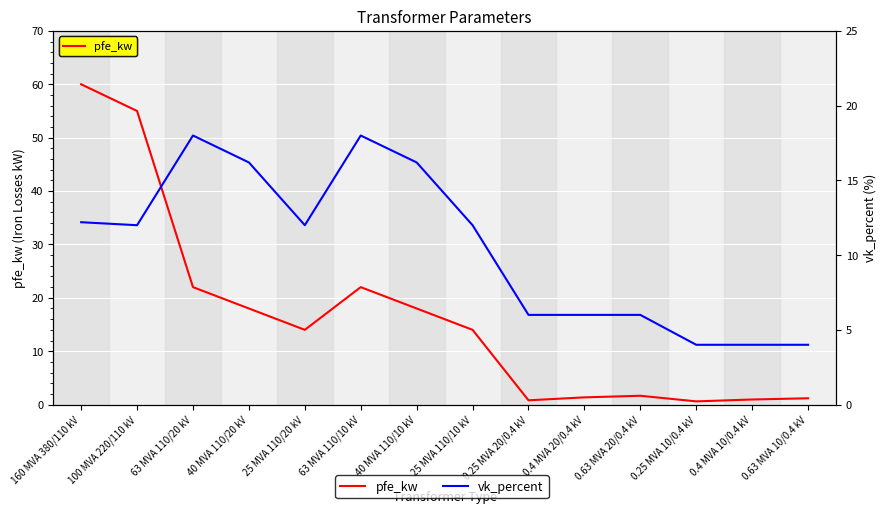

How many lines are shown in the chart?

2